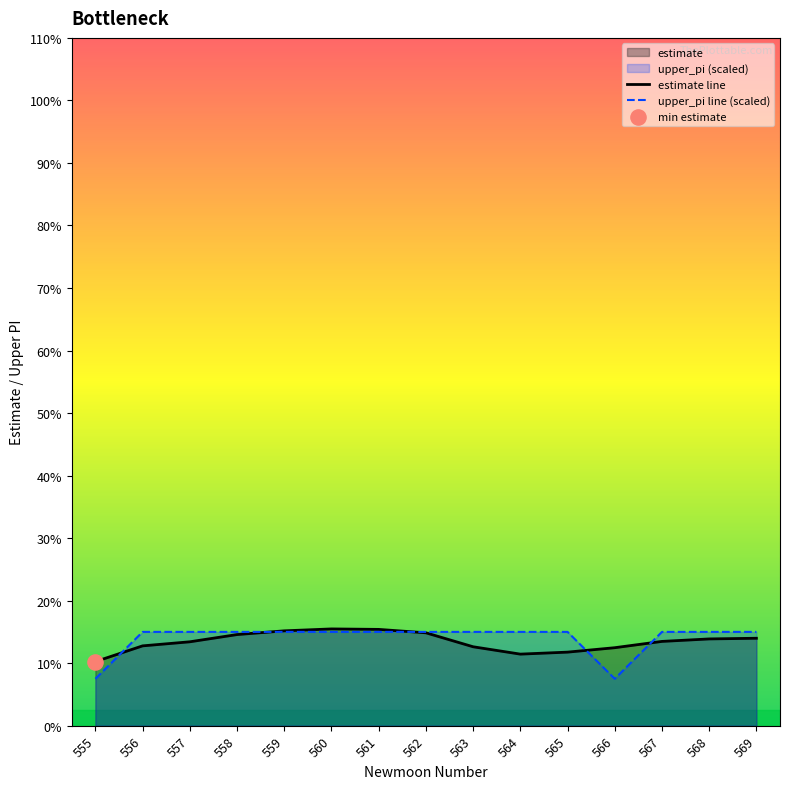

Which series has the largest Y range (max minus min)?

upper_pi line (scaled)